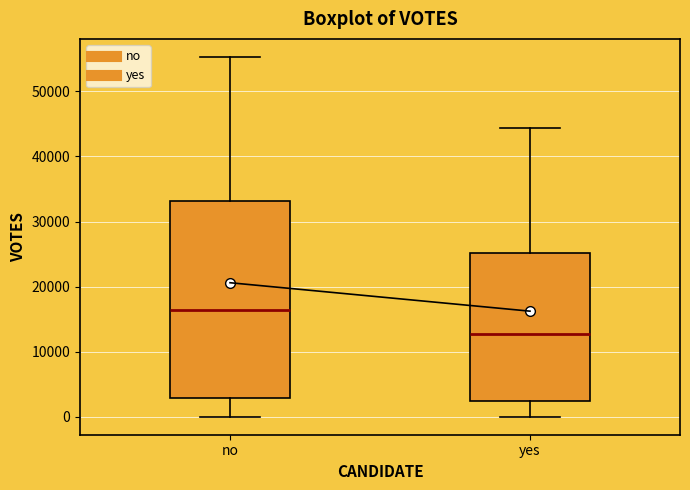

Reading left to right, transcribe this box plot: for each box, give where its median line is, the range the box spans, and where its two whiskers end, as read against the y-axis. The values are not printed on the chart, so give them approximately, as read against the axis.

no: median 16000, box 3000 to 33000, whiskers 0 to 55000
yes: median 13000, box 2000 to 25000, whiskers 0 to 44000